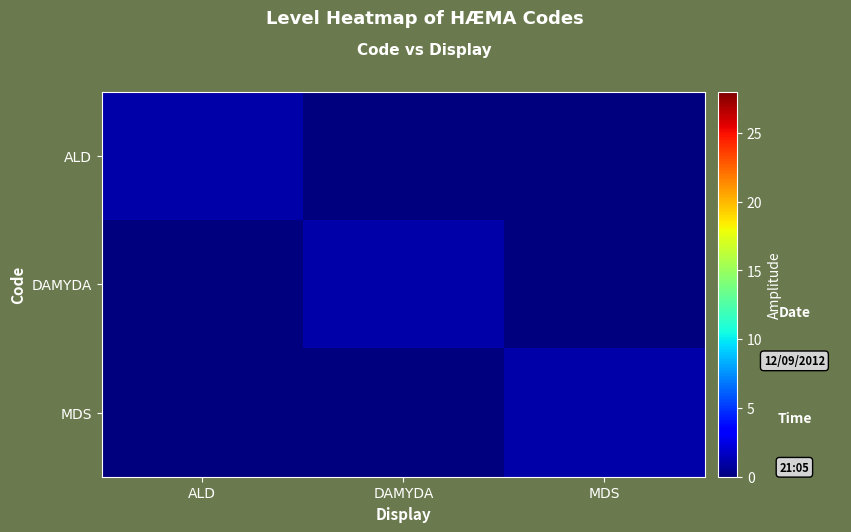

At which category is the sum across all series the highest?

ALD